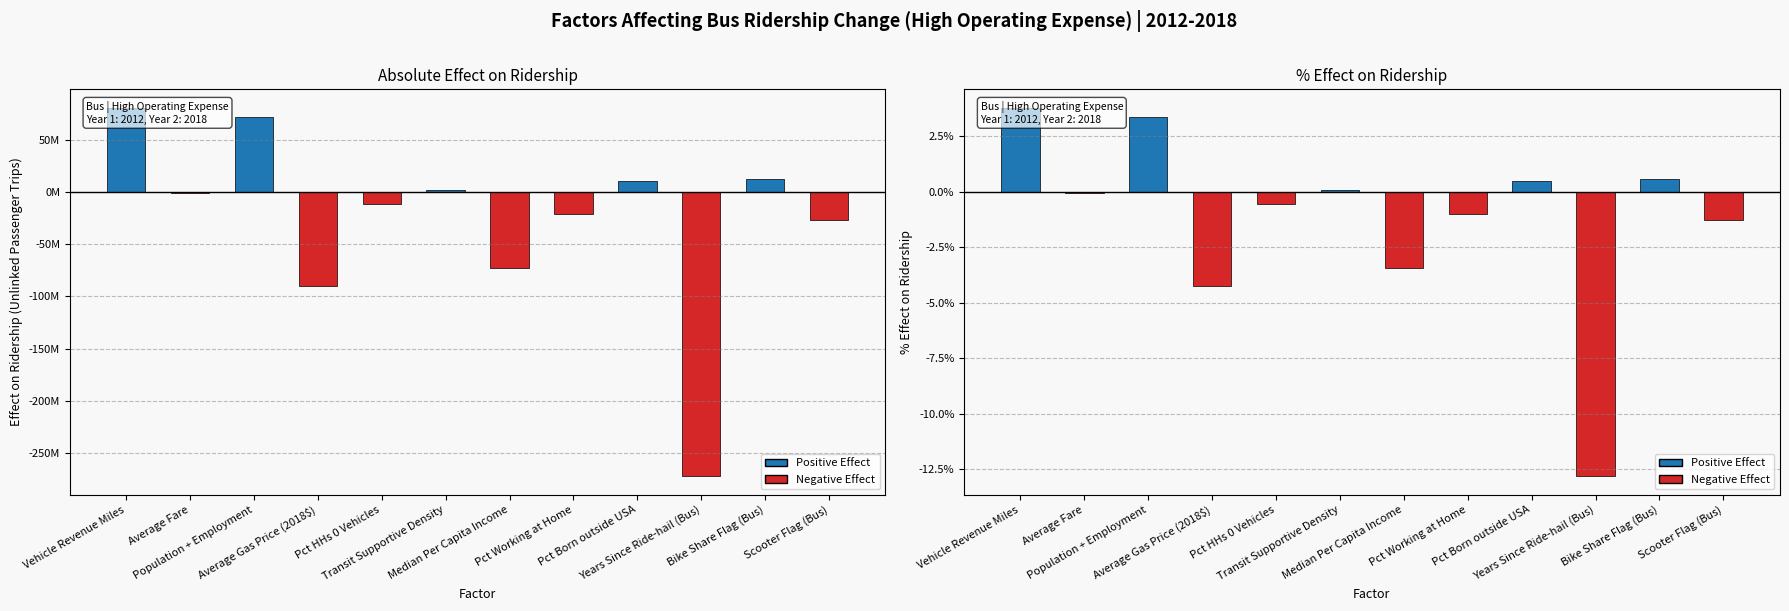

At which category does the chart reach its peak across all series?

Vehicle Revenue Miles